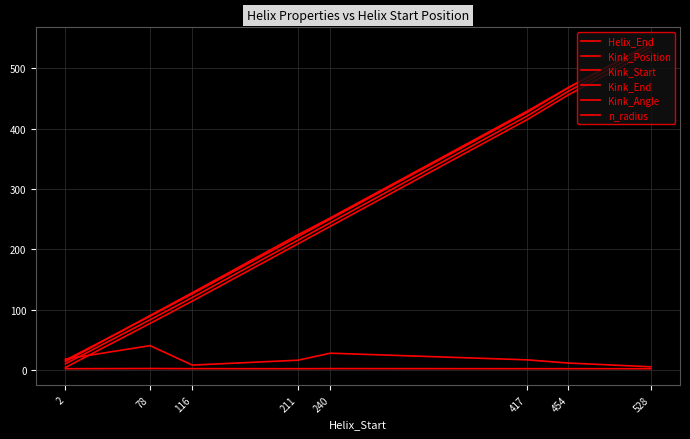

What is the sum of all Helix_End values?

2145.0